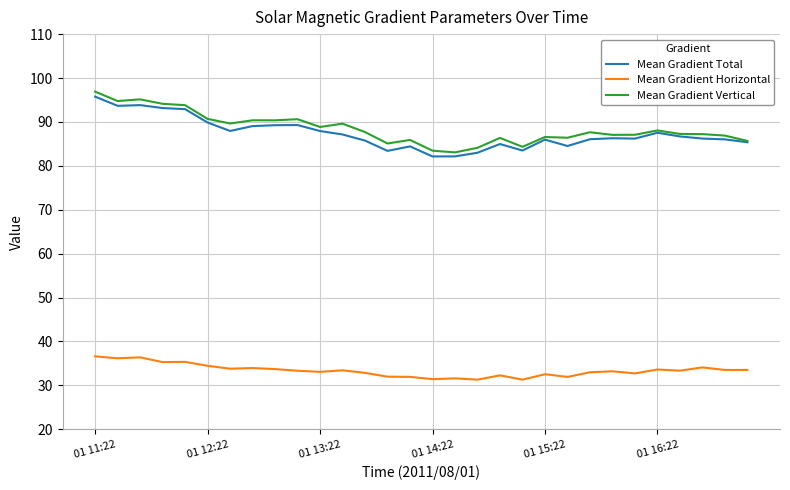

What is the smallest value displayed?

31.3